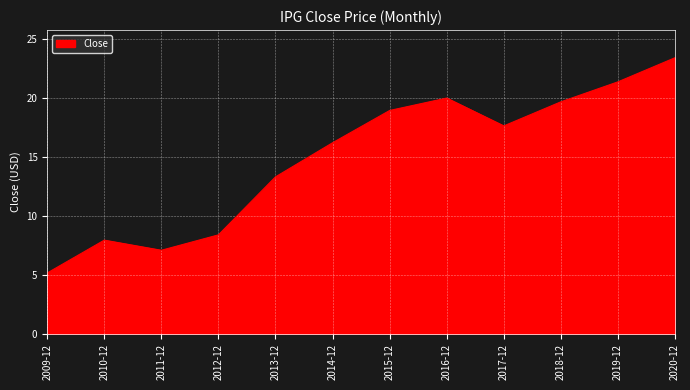

What position from the left is 2013-12?

5